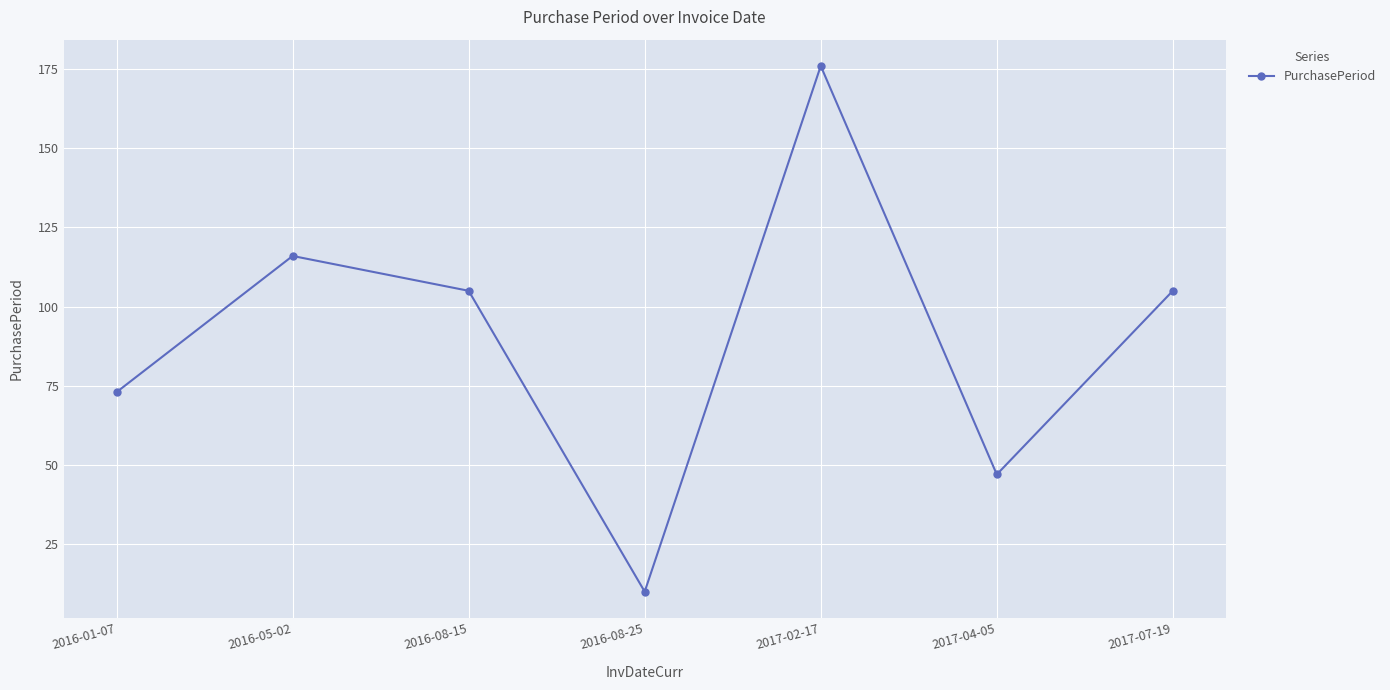

How many series are shown in this chart?

1